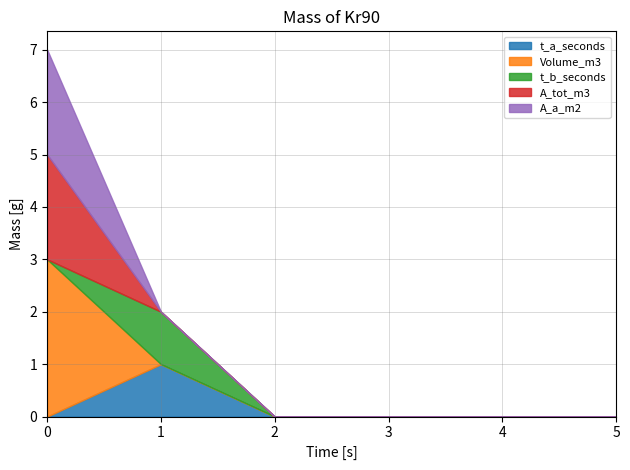

True or false: A_a_m2 has a value of 0 at 5.

True